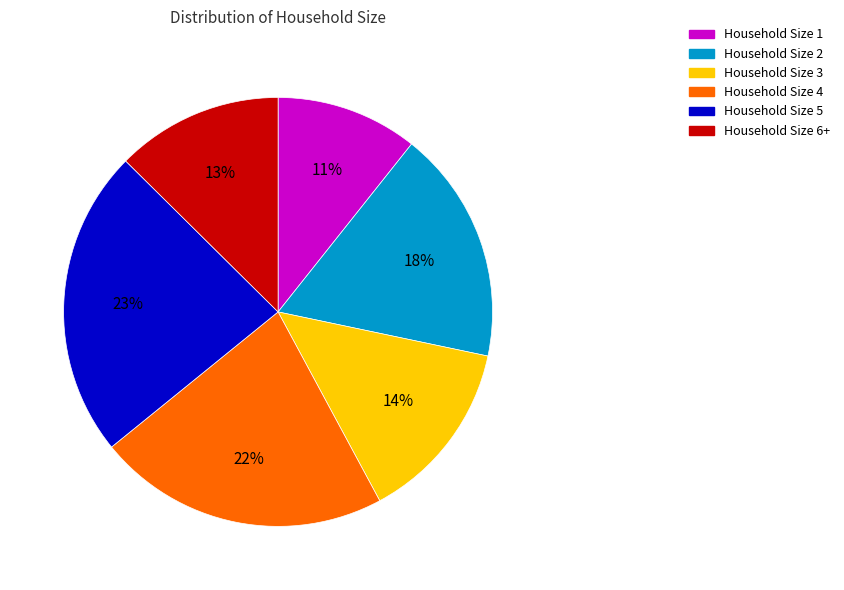

Rank the categories by value from highest to lowest.

Household Size 5, Household Size 4, Household Size 2, Household Size 3, Household Size 6+, Household Size 1